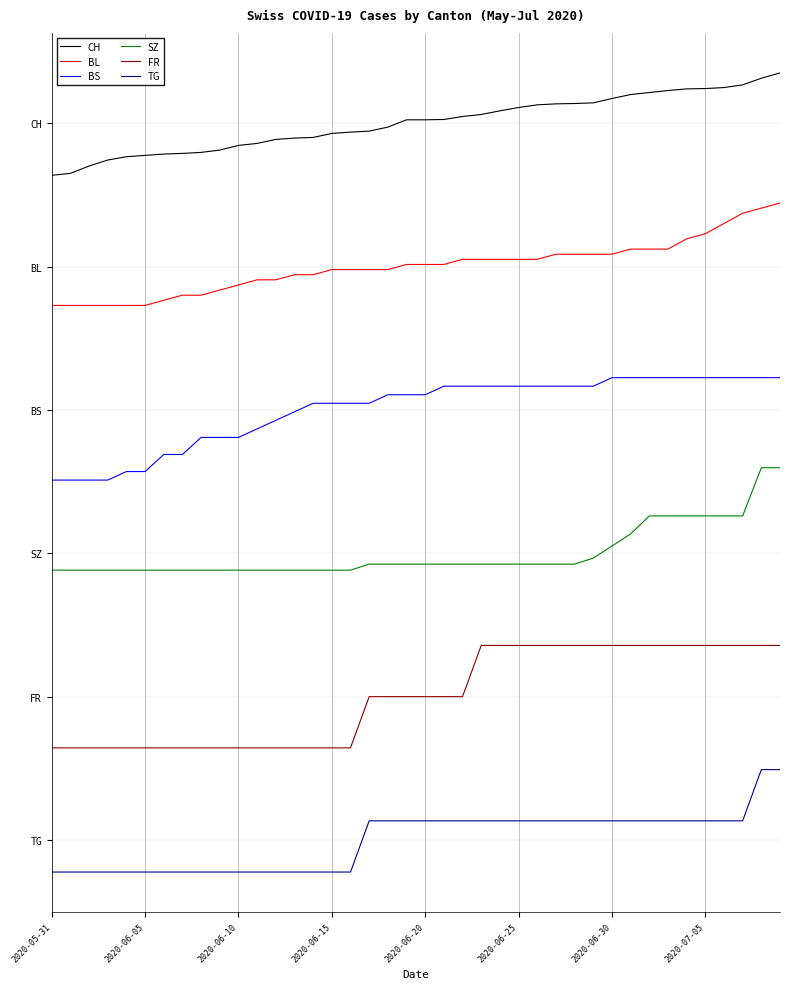

True or false: FR and BL intersect in this chart.

False